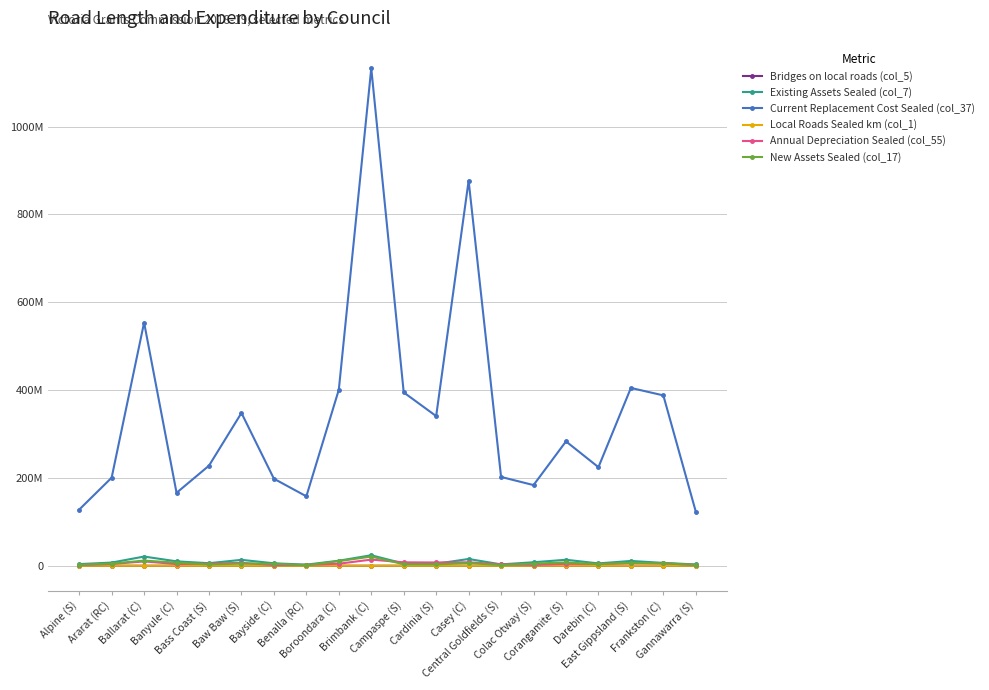

What value does the Bridges on local roads (col_5) series have at Central Goldfields (S)?

144.0